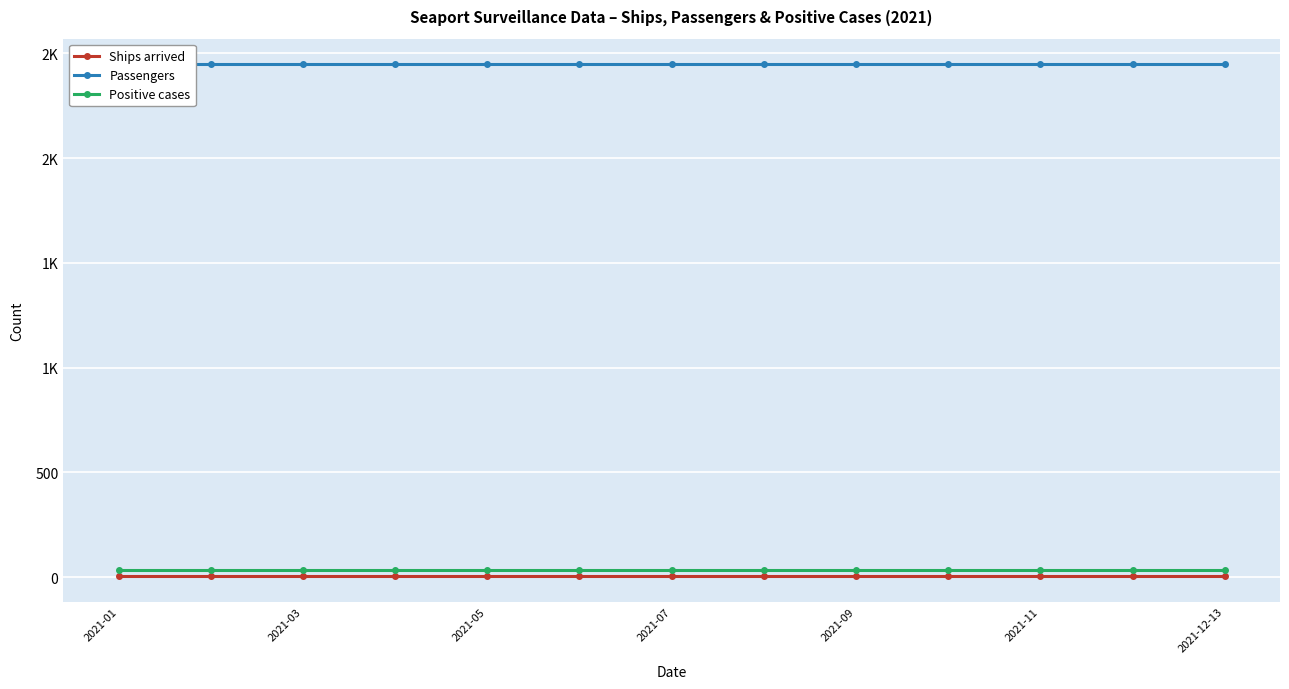

At which category is the sum across all series the highest?

2021-01